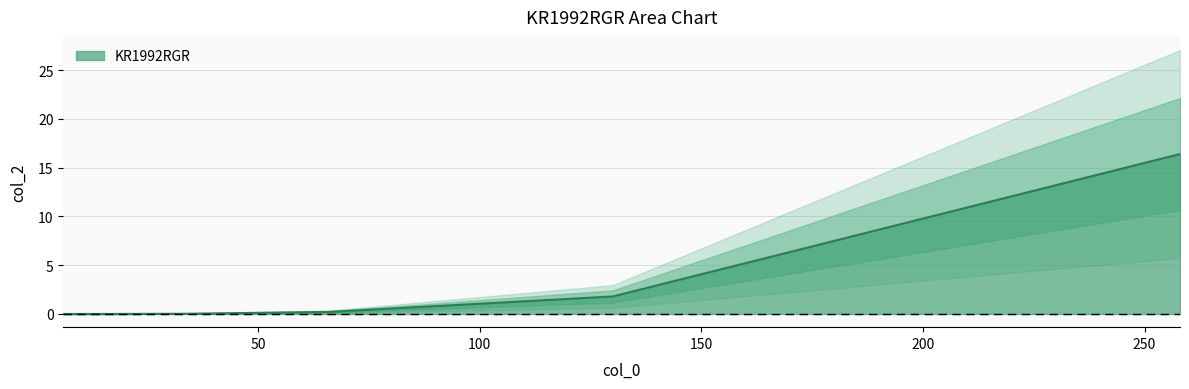

The value at 130 is 2.5. True or false?

False